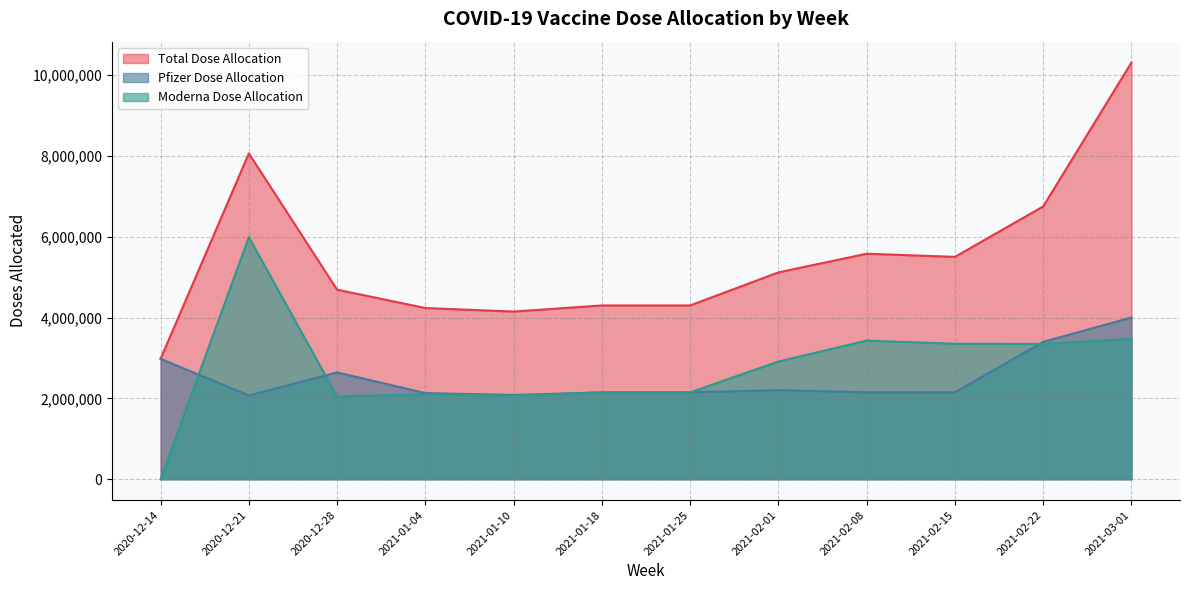

Between which two adjacent categories do Moderna Dose Allocation and Pfizer Dose Allocation first intersect?

2020-12-14 and 2020-12-21